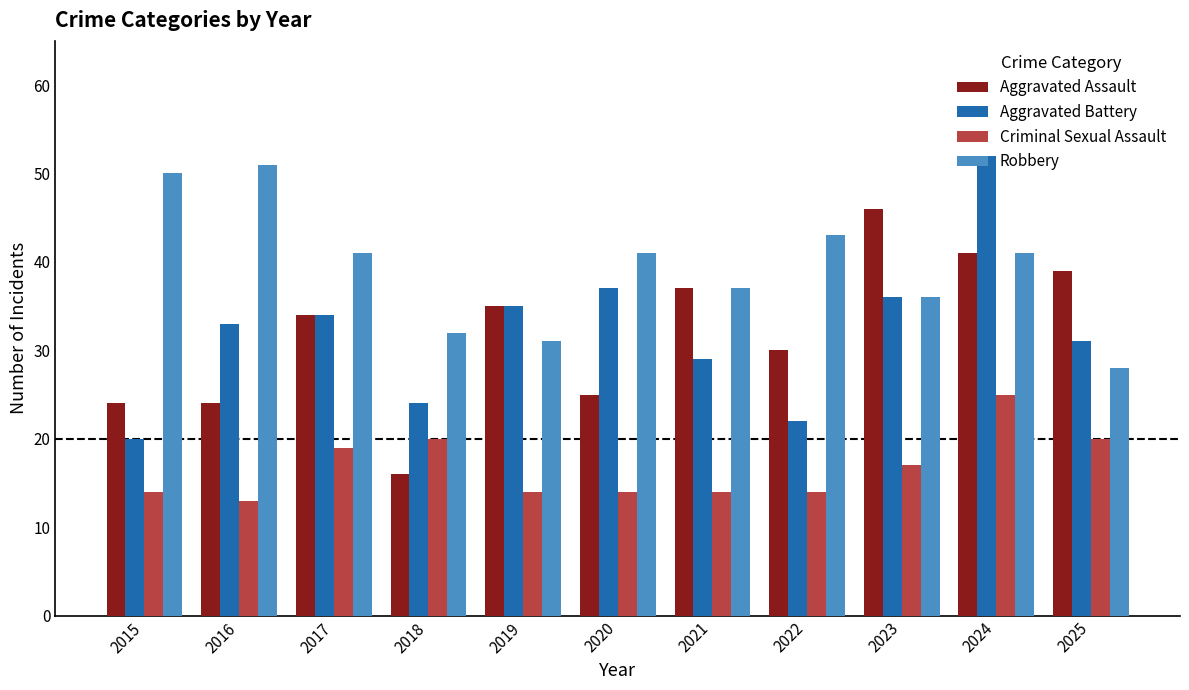

At which label is Aggravated Battery closest to 36?

2023